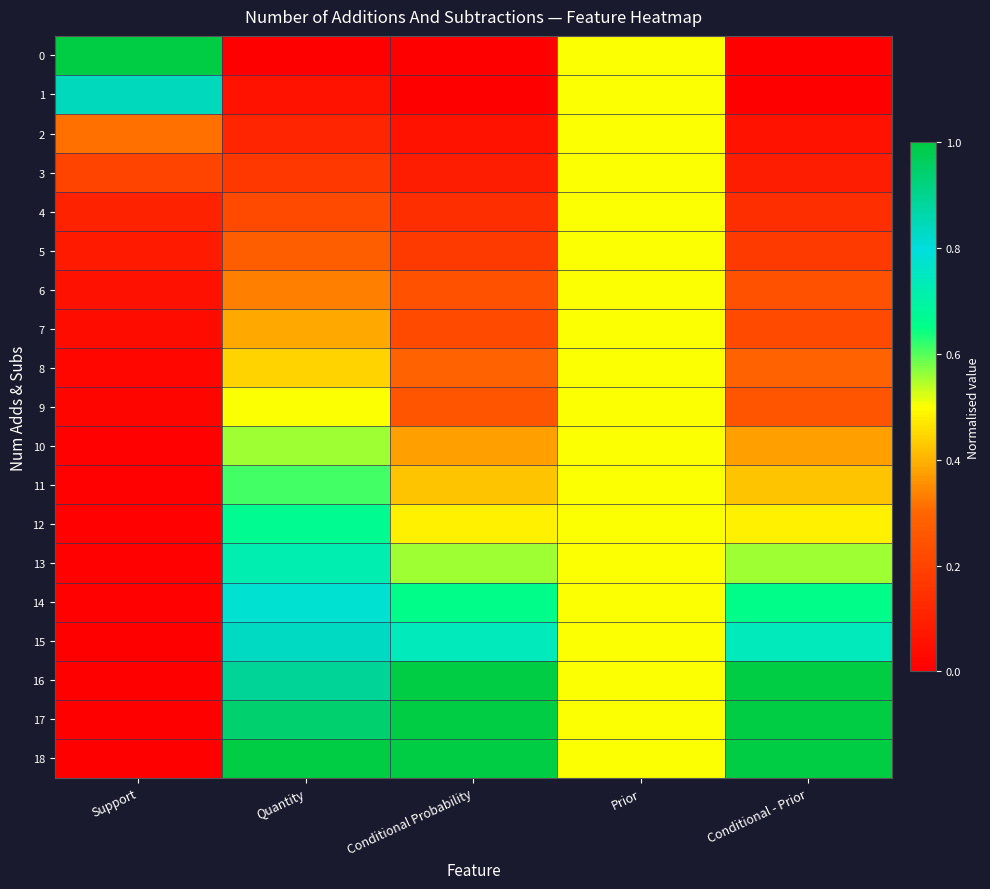

Reading left to right, what are all the values shown in this chart?

0: Support=1.0	Quantity=0.0	Conditional Probability=0.0	Prior=0.5	Conditional - Prior=0.0
1: Support=0.8	Quantity=0.1	Conditional Probability=0.0	Prior=0.5	Conditional - Prior=0.0
2: Support=0.3	Quantity=0.1	Conditional Probability=0.1	Prior=0.5	Conditional - Prior=0.1
3: Support=0.2	Quantity=0.2	Conditional Probability=0.1	Prior=0.5	Conditional - Prior=0.1
4: Support=0.1	Quantity=0.2	Conditional Probability=0.1	Prior=0.5	Conditional - Prior=0.1
5: Support=0.1	Quantity=0.3	Conditional Probability=0.2	Prior=0.5	Conditional - Prior=0.2
6: Support=0.1	Quantity=0.3	Conditional Probability=0.2	Prior=0.5	Conditional - Prior=0.2
7: Support=0.0	Quantity=0.4	Conditional Probability=0.2	Prior=0.5	Conditional - Prior=0.2
8: Support=0.0	Quantity=0.4	Conditional Probability=0.3	Prior=0.5	Conditional - Prior=0.3
9: Support=0.0	Quantity=0.5	Conditional Probability=0.3	Prior=0.5	Conditional - Prior=0.3
10: Support=0.0	Quantity=0.6	Conditional Probability=0.4	Prior=0.5	Conditional - Prior=0.4
11: Support=0.0	Quantity=0.6	Conditional Probability=0.4	Prior=0.5	Conditional - Prior=0.4
12: Support=0.0	Quantity=0.7	Conditional Probability=0.5	Prior=0.5	Conditional - Prior=0.5
13: Support=0.0	Quantity=0.7	Conditional Probability=0.6	Prior=0.5	Conditional - Prior=0.6
14: Support=0.0	Quantity=0.8	Conditional Probability=0.7	Prior=0.5	Conditional - Prior=0.7
15: Support=0.0	Quantity=0.8	Conditional Probability=0.7	Prior=0.5	Conditional - Prior=0.7
16: Support=0.0	Quantity=0.9	Conditional Probability=1.0	Prior=0.5	Conditional - Prior=1.0
17: Support=0.0	Quantity=0.9	Conditional Probability=1.0	Prior=0.5	Conditional - Prior=1.0
18: Support=0.0	Quantity=1.0	Conditional Probability=1.0	Prior=0.5	Conditional - Prior=1.0